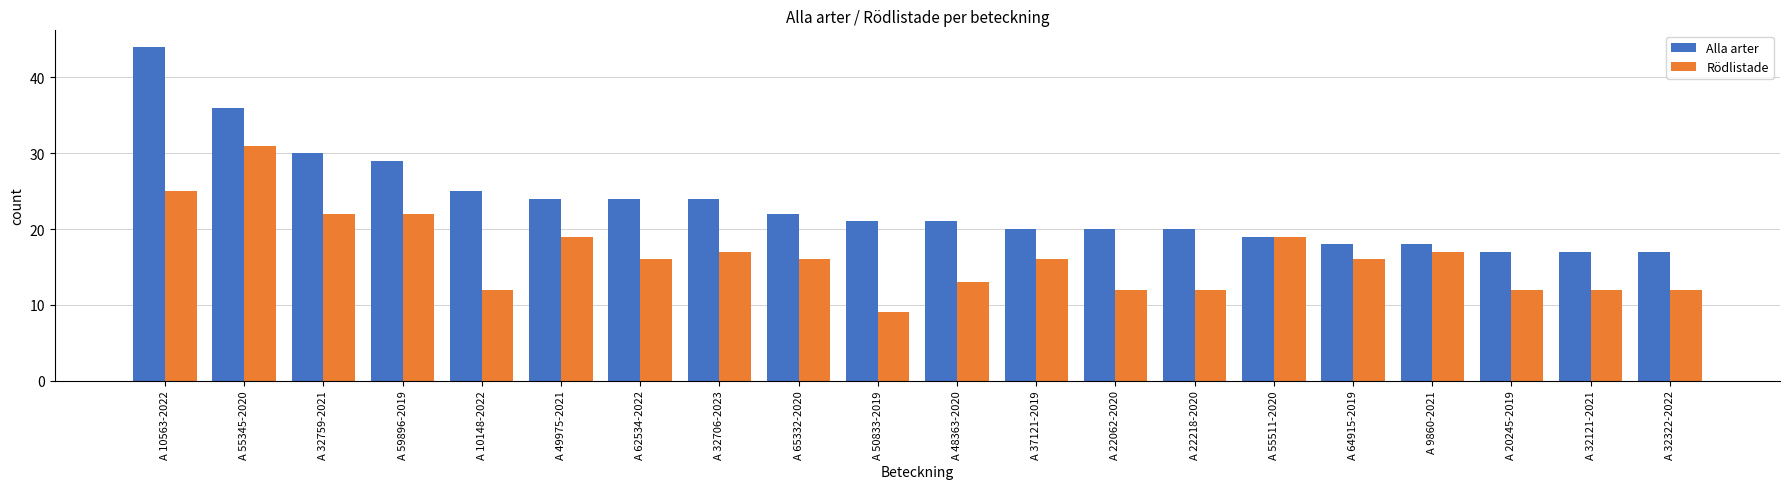

Reading left to right, what are all the values shown in this chart?

Alla arter: A 10563-2022=44	A 55345-2020=36	A 32759-2021=30	A 59896-2019=29	A 10148-2022=25	A 49975-2021=24	A 62534-2022=24	A 32706-2023=24	A 65332-2020=22	A 50833-2019=21	A 48363-2020=21	A 37121-2019=20	A 22062-2020=20	A 22218-2020=20	A 55511-2020=19	A 64915-2019=18	A 9860-2021=18	A 20245-2019=17	A 32121-2021=17	A 32322-2022=17
Rödlistade: A 10563-2022=25	A 55345-2020=31	A 32759-2021=22	A 59896-2019=22	A 10148-2022=12	A 49975-2021=19	A 62534-2022=16	A 32706-2023=17	A 65332-2020=16	A 50833-2019=9	A 48363-2020=13	A 37121-2019=16	A 22062-2020=12	A 22218-2020=12	A 55511-2020=19	A 64915-2019=16	A 9860-2021=17	A 20245-2019=12	A 32121-2021=12	A 32322-2022=12